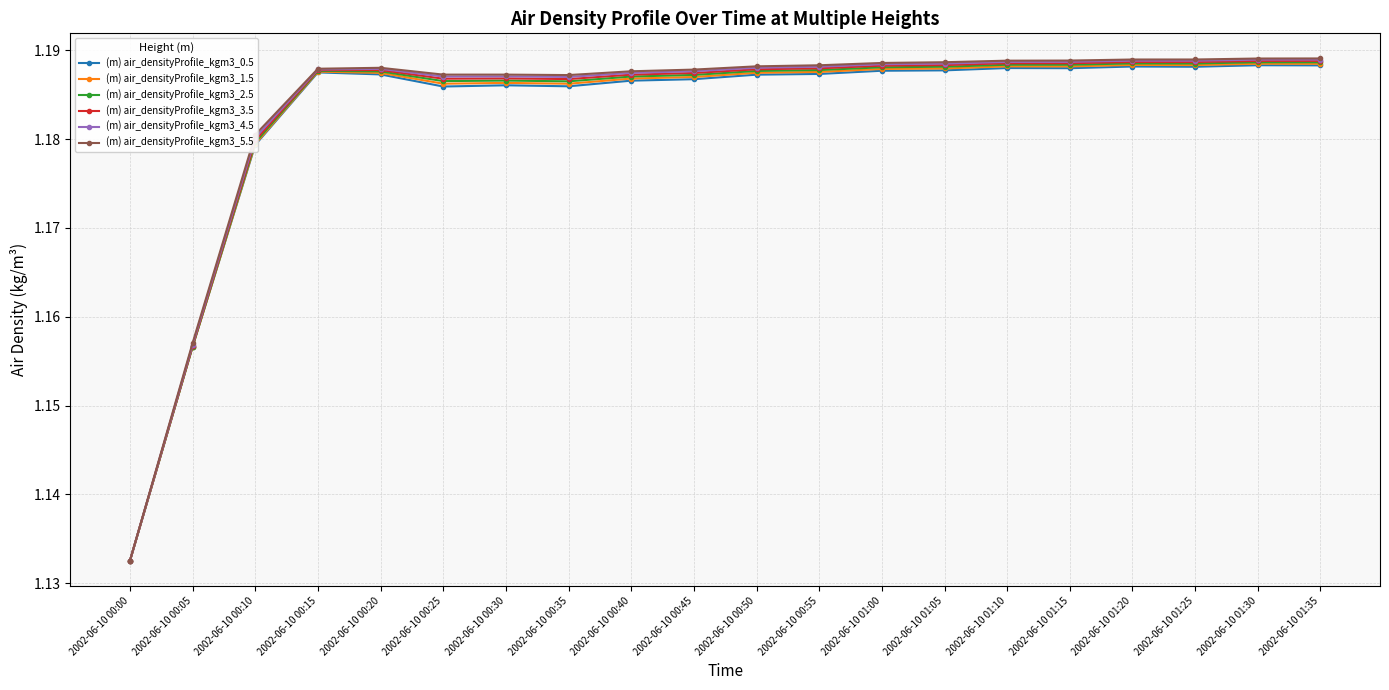

How many lines are shown in the chart?

6